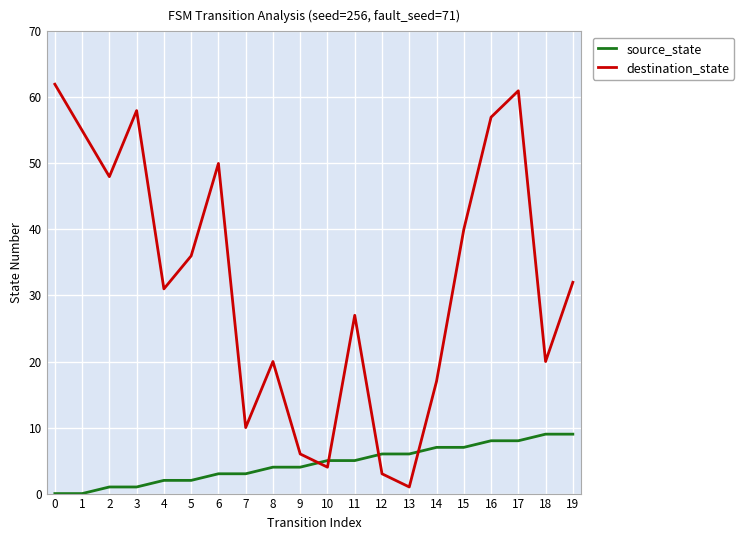

After their last crossing, which series has the higher values: source_state or destination_state?

destination_state